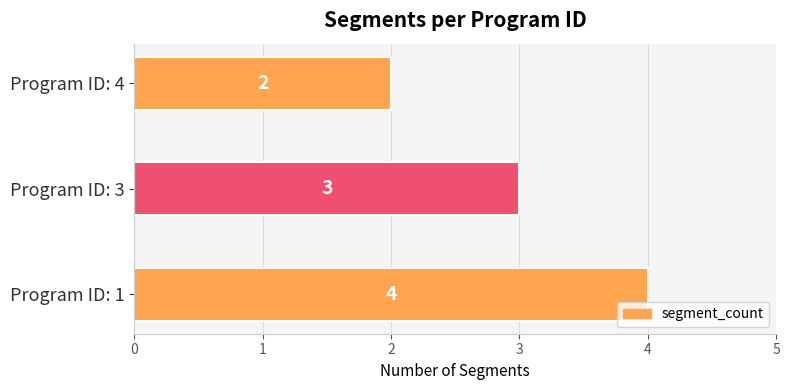

How many distinct data groups are displayed?

1